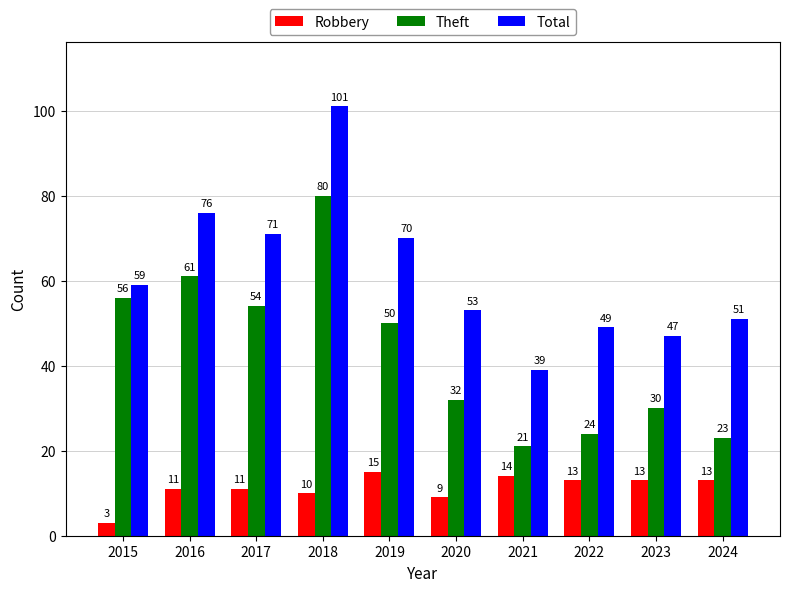

Reading left to right, transcribe all the data shown in this chart.

Robbery: 3	11	11	10	15	9	14	13	13	13
Theft: 56	61	54	80	50	32	21	24	30	23
Total: 59	76	71	101	70	53	39	49	47	51